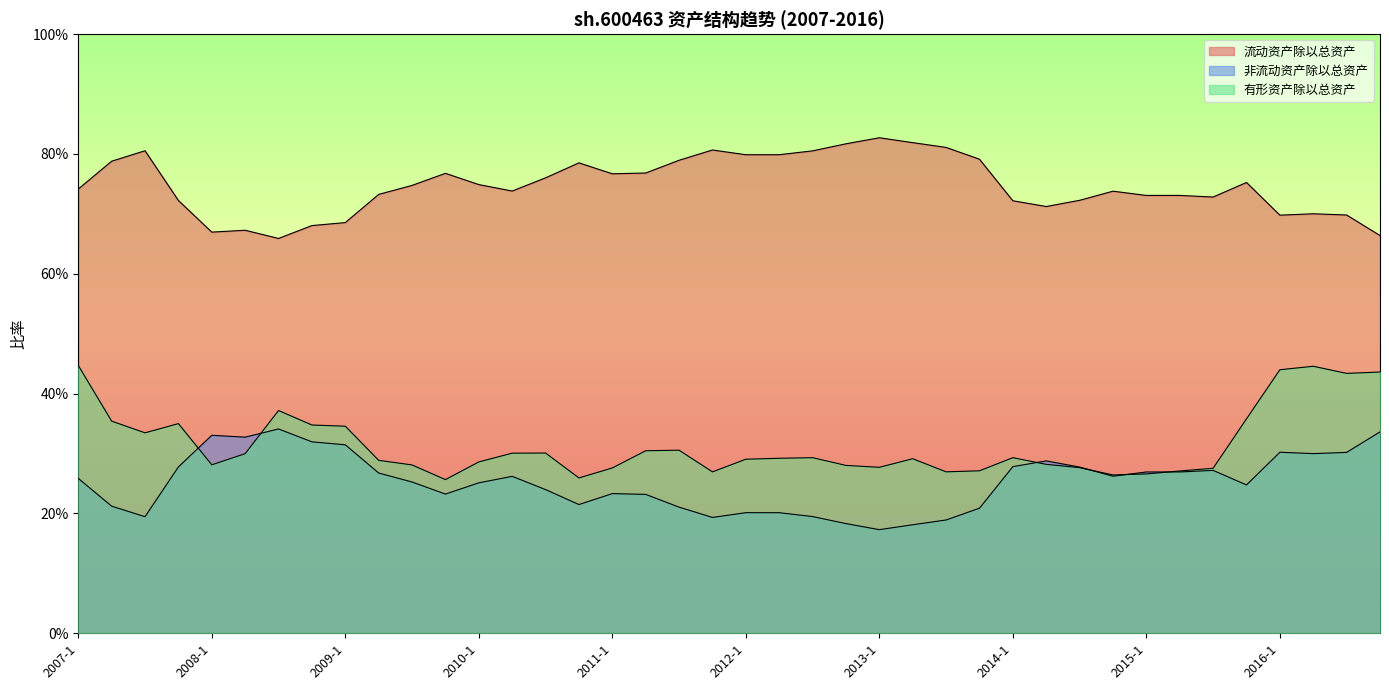

The 非流动资产除以总资产 series shows 0.3 at 2010-2. True or false?

True